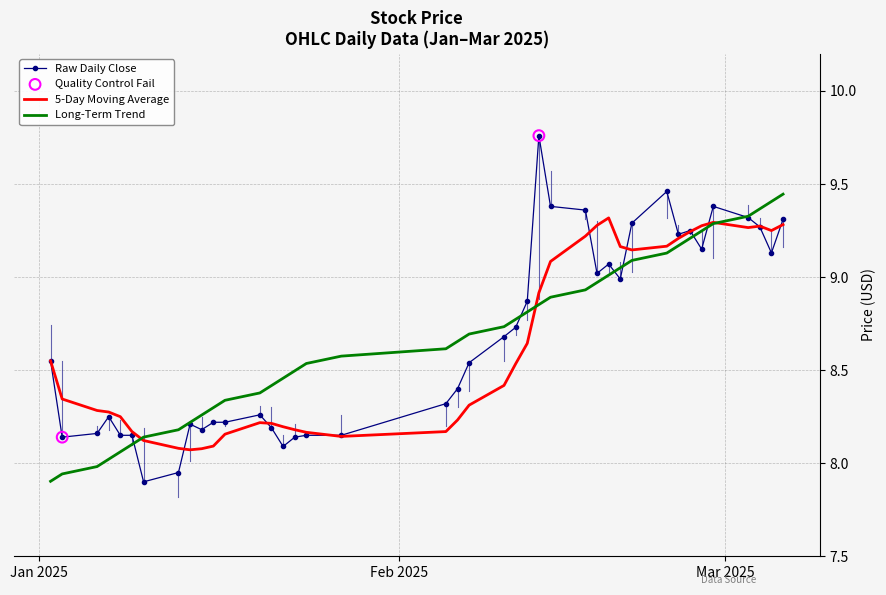

List the series in order of their peak value, lowest first.

5-Day Moving Average, Long-Term Trend, Raw Daily Close